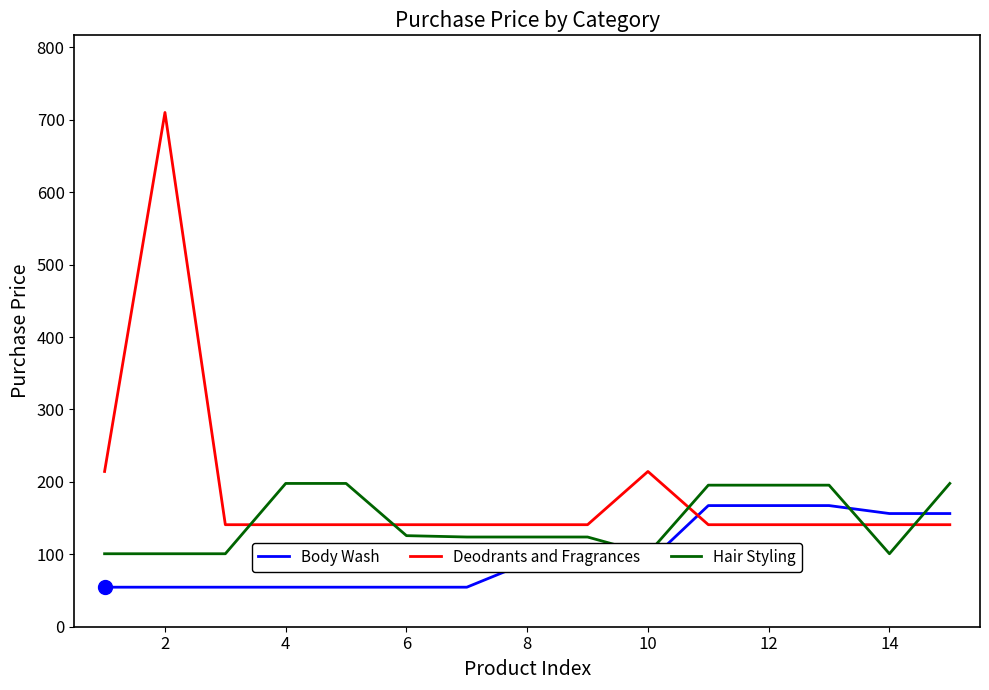

What is the sum of the Body Wash values at 12 and 14?

323.6